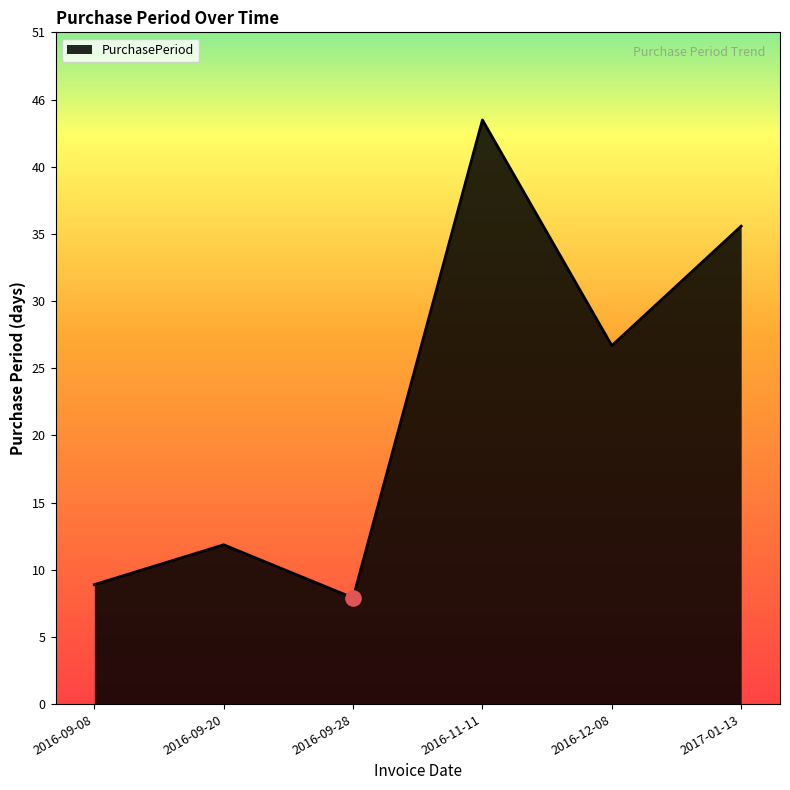

Between 2016-09-20 and 2016-09-08, which is larger?

2016-09-20